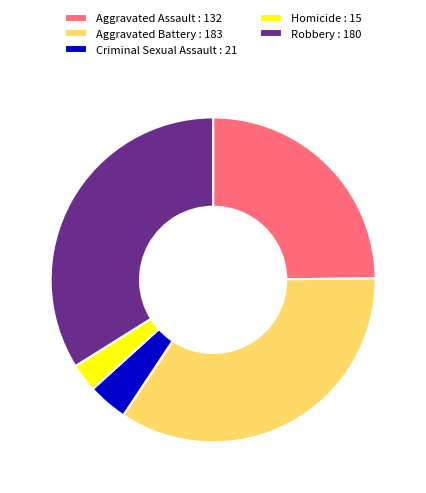

Is there a majority slice in this chart?

No